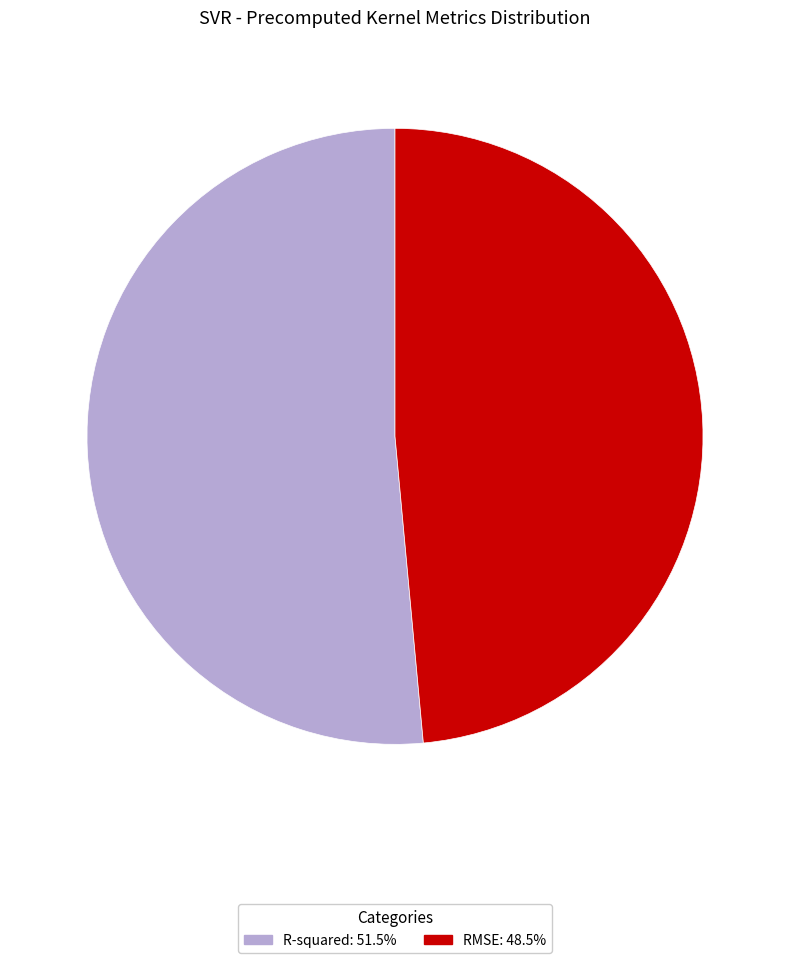

Which has a higher value, RMSE or R-squared?

R-squared